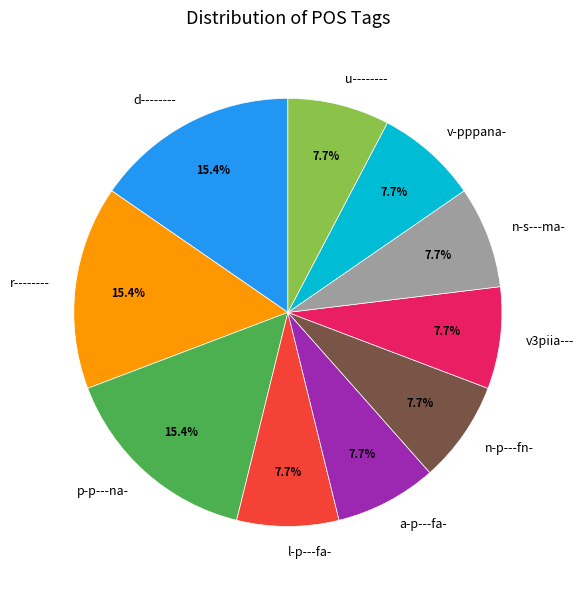

To the nearest percent, what is the difference between the largest and smallest slice percentages?

8%